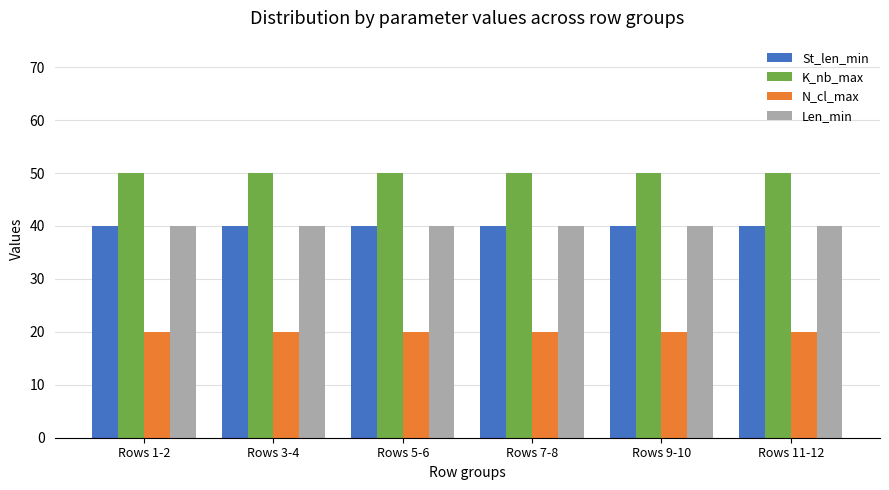

What position from the right is Rows 7-8?

3